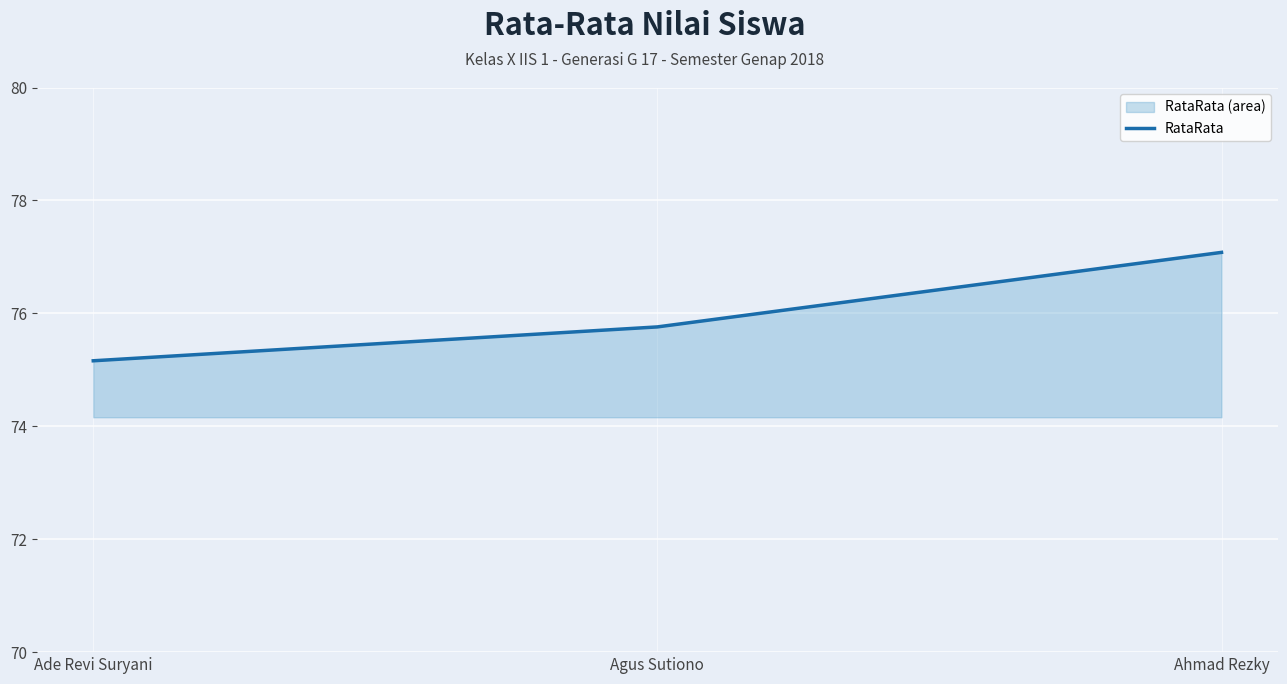

What is the sum of the values at Ahmad Rezky and Ade Revi Suryani?

152.2